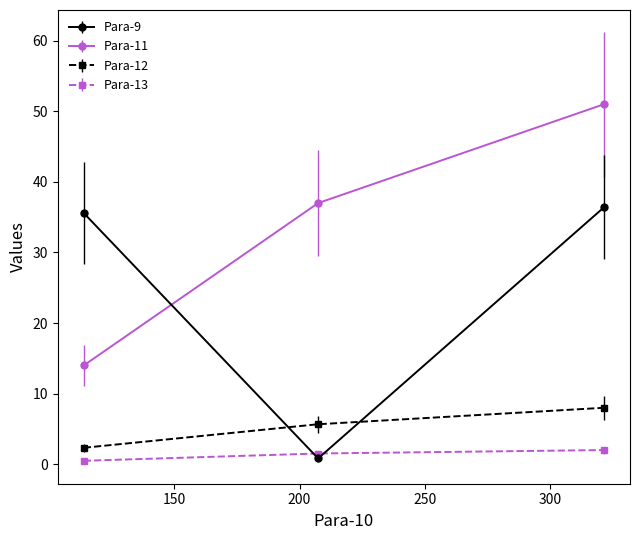

What is the greatest value displayed?

51.0